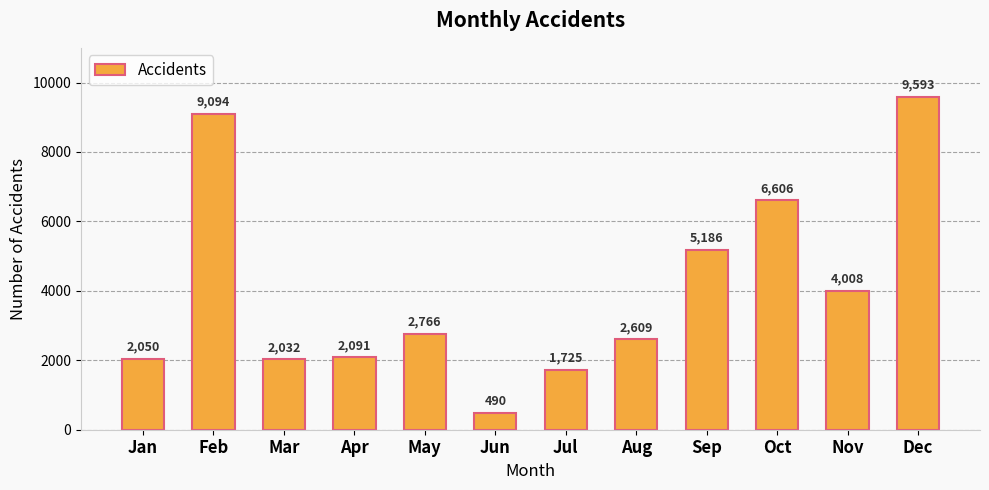

Reading left to right, list all the values displayed in this chart.

Jan=2050	Feb=9094	Mar=2032	Apr=2091	May=2766	Jun=490	Jul=1725	Aug=2609	Sep=5186	Oct=6606	Nov=4008	Dec=9593